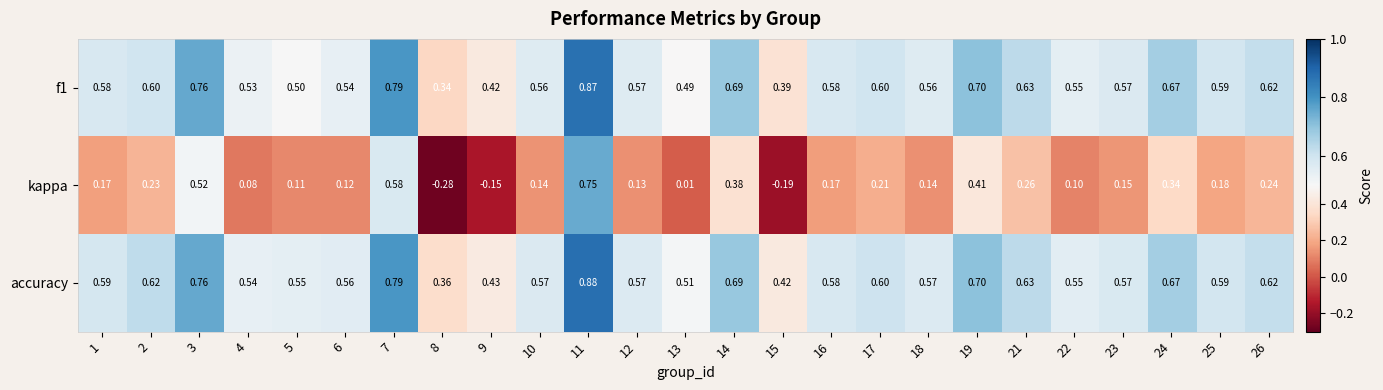

Which series has the largest total across all categories?

accuracy